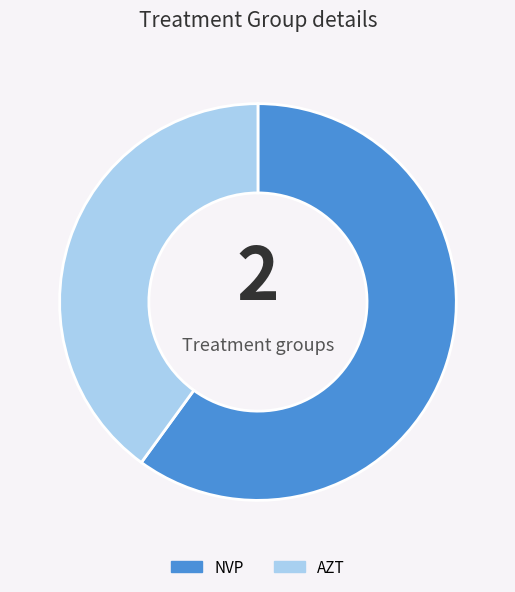

Is the sum of NVP and AZT greater than half?

Yes